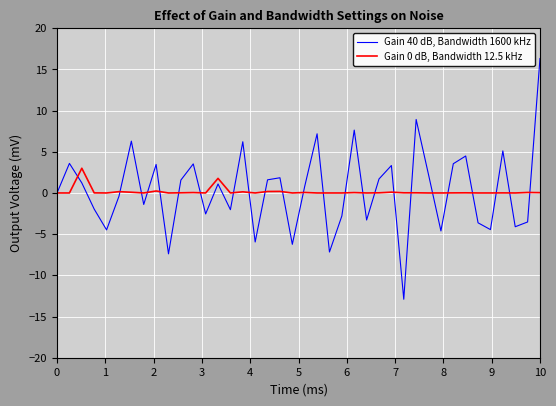

Which series has the widest spread of values?

Gain 40 dB, Bandwidth 1600 kHz